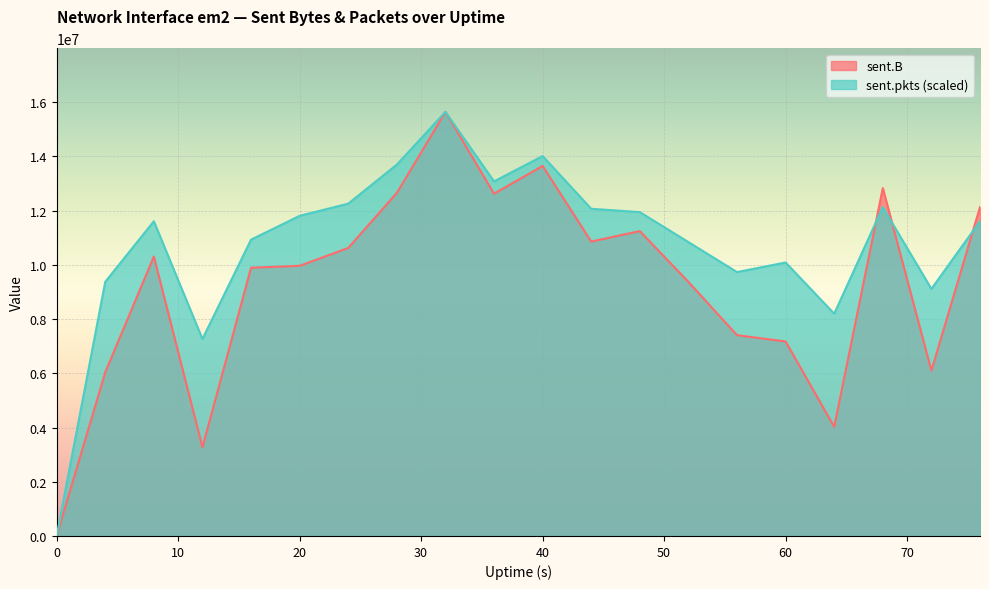

Which category has the highest value across all series?

32